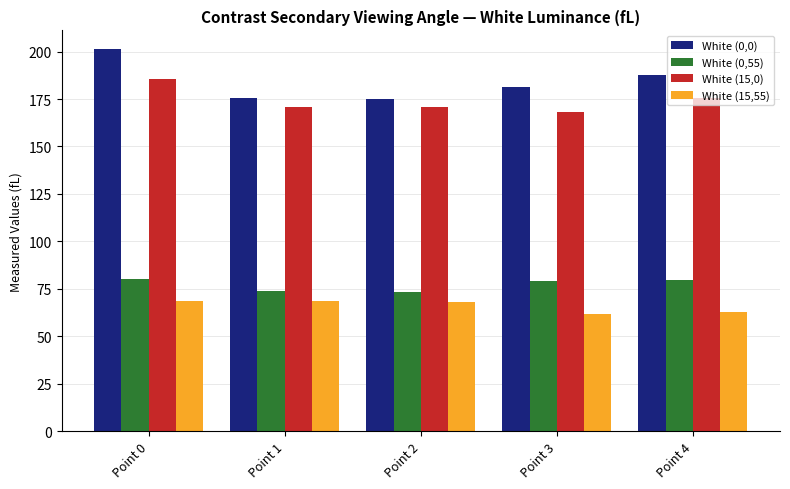

What is the total value across all series at Point 4?

505.7